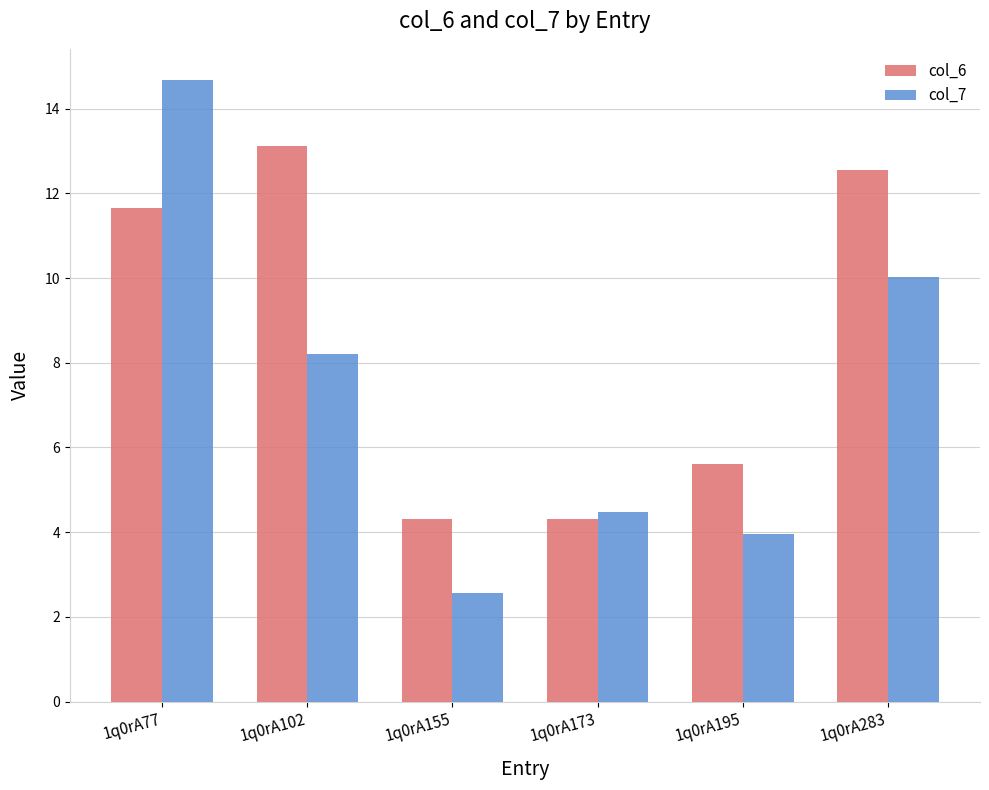

At 1q0rA77, list the series in order from largest to smallest.

col_7, col_6